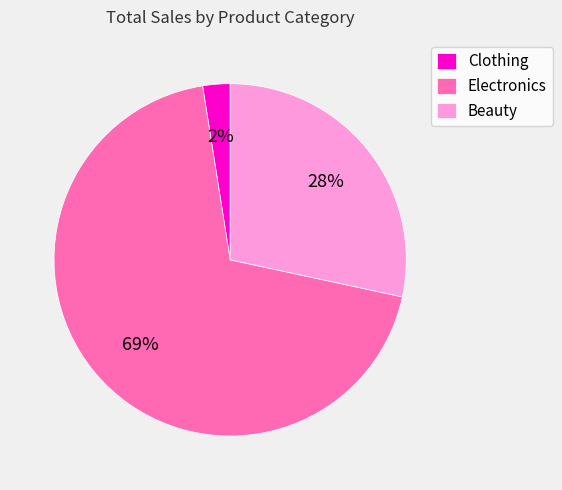

To the nearest percent, what is the difference between the Electronics and Beauty slice percentages?

41%